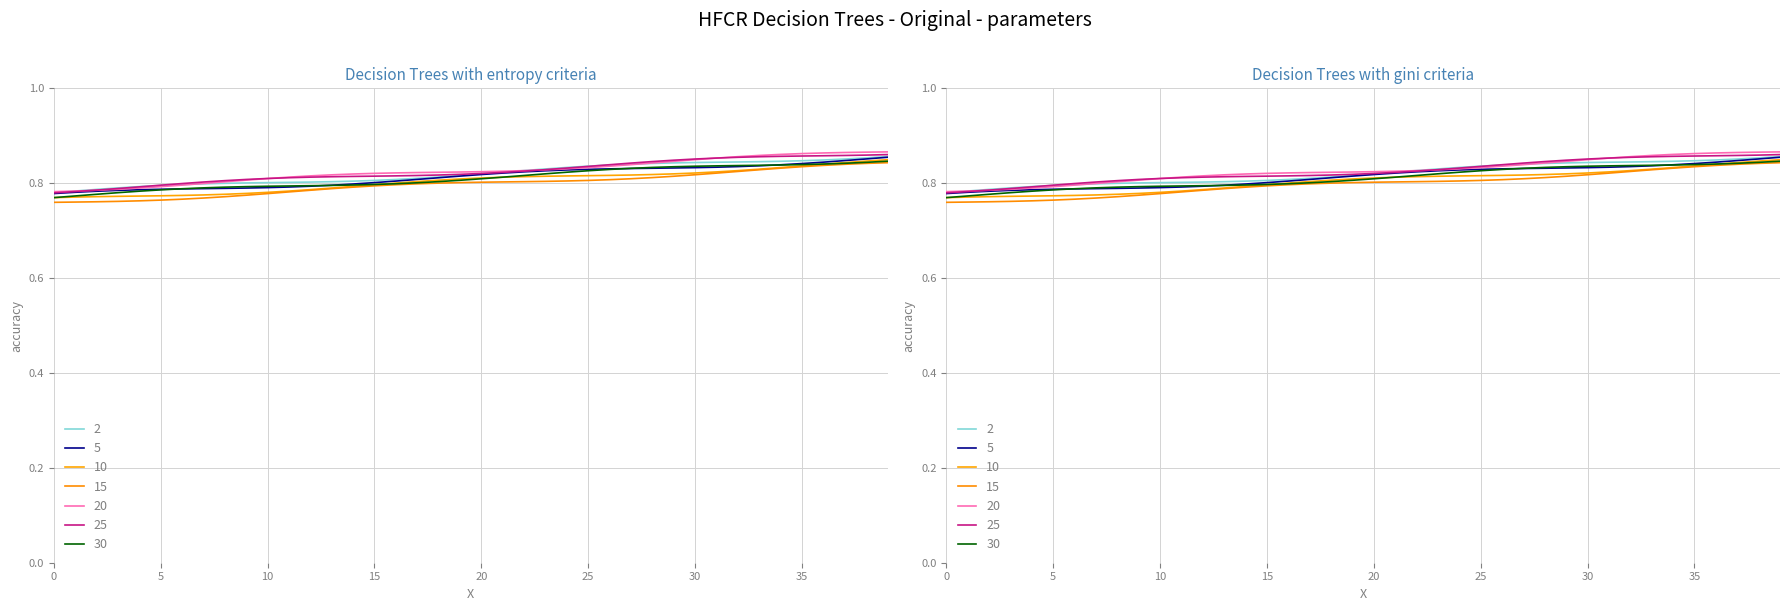

The chart shows a value of 1.2 at 28. True or false?

False